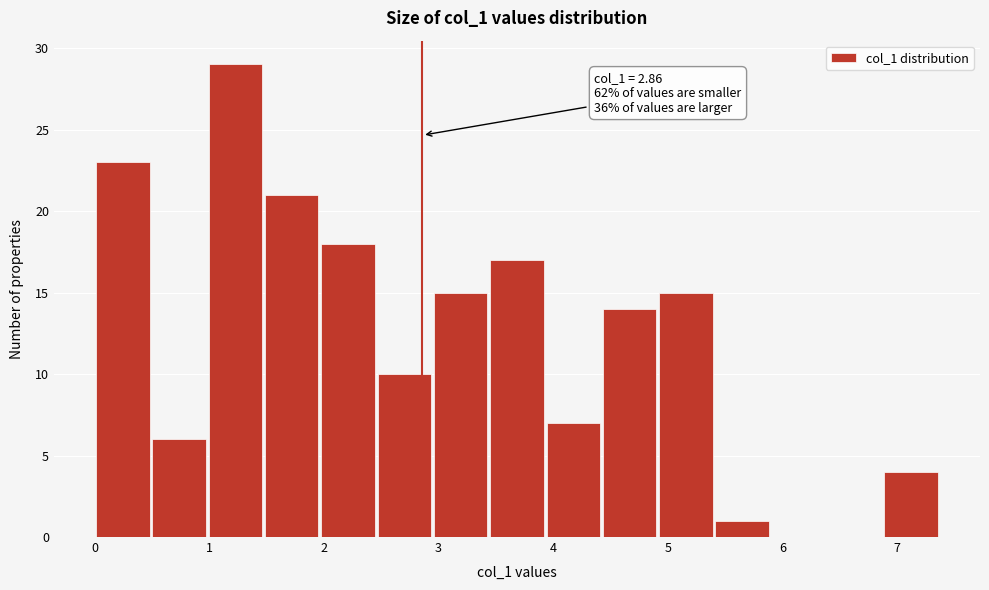

Over which range of the x-axis is the bar tallest?

1.0 to 1.5